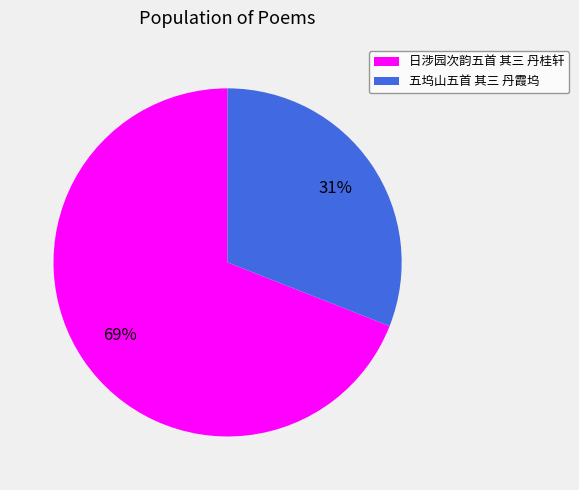

What is the ratio of the value at 日涉园次韵五首 其三 丹桂轩 to the value at 五坞山五首 其三 丹霞坞?

2.2